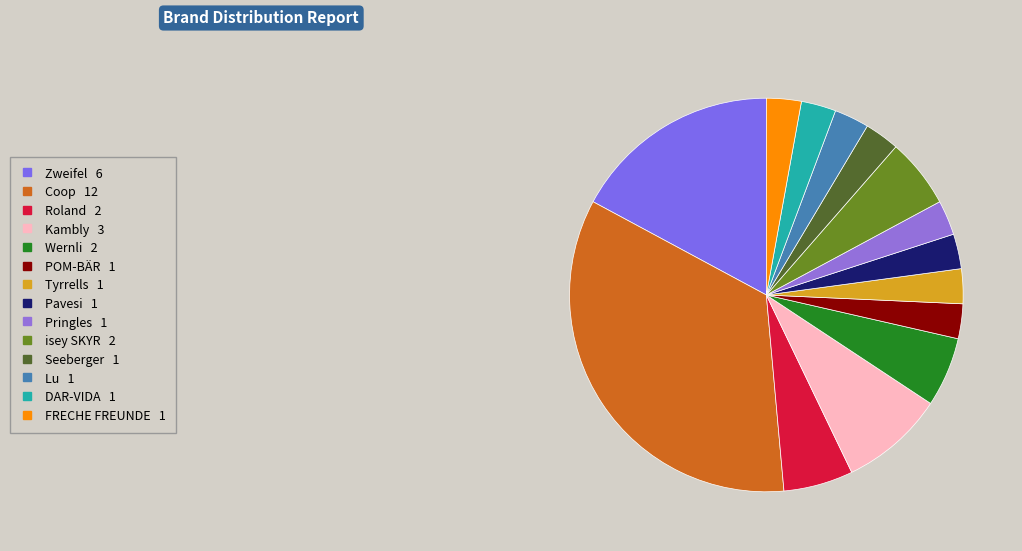

Which slice is the largest?

Coop